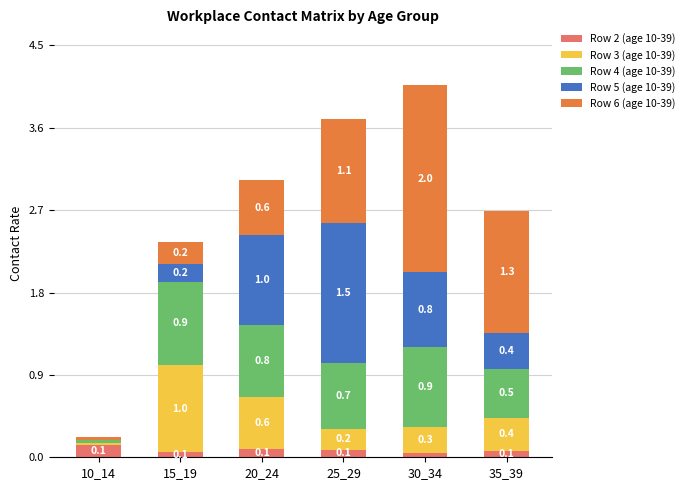

At which category is the sum across all series the highest?

30_34